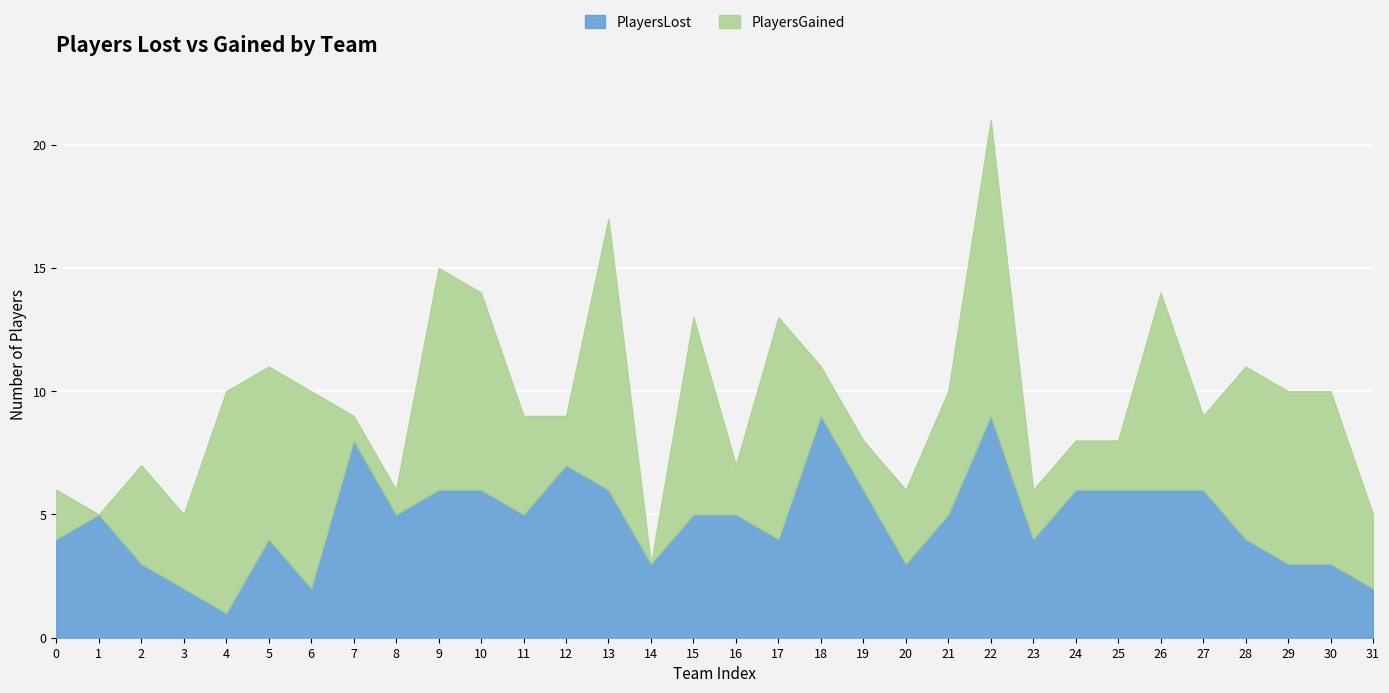

Is it true that PlayersLost equals 3 at 2?

True